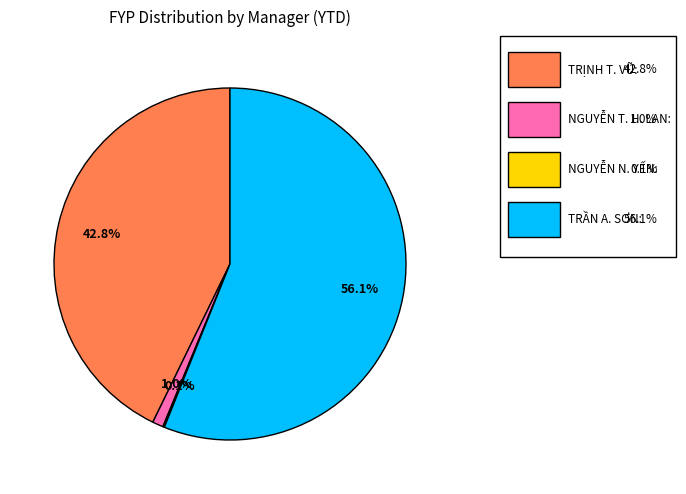

Is there a majority slice in this chart?

Yes